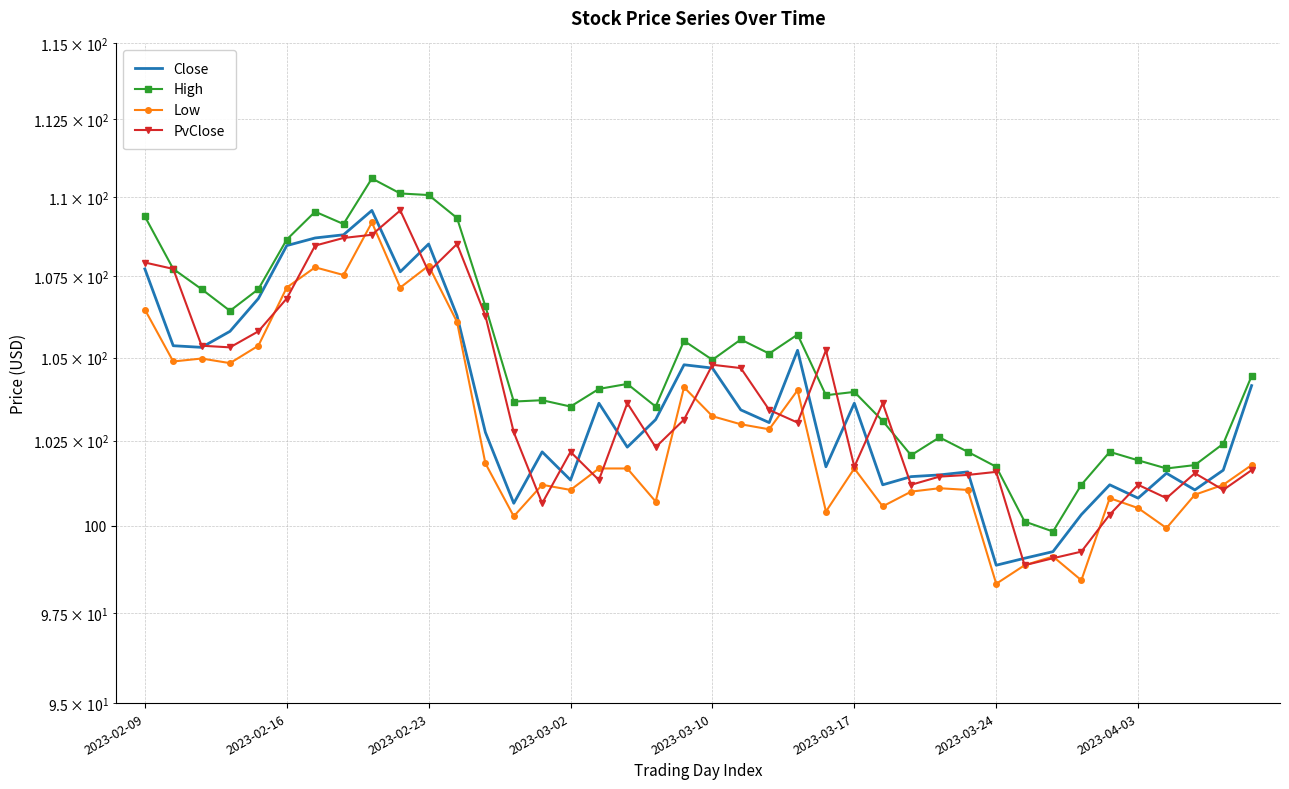

The value of High at 8 is 25.0. True or false?

False